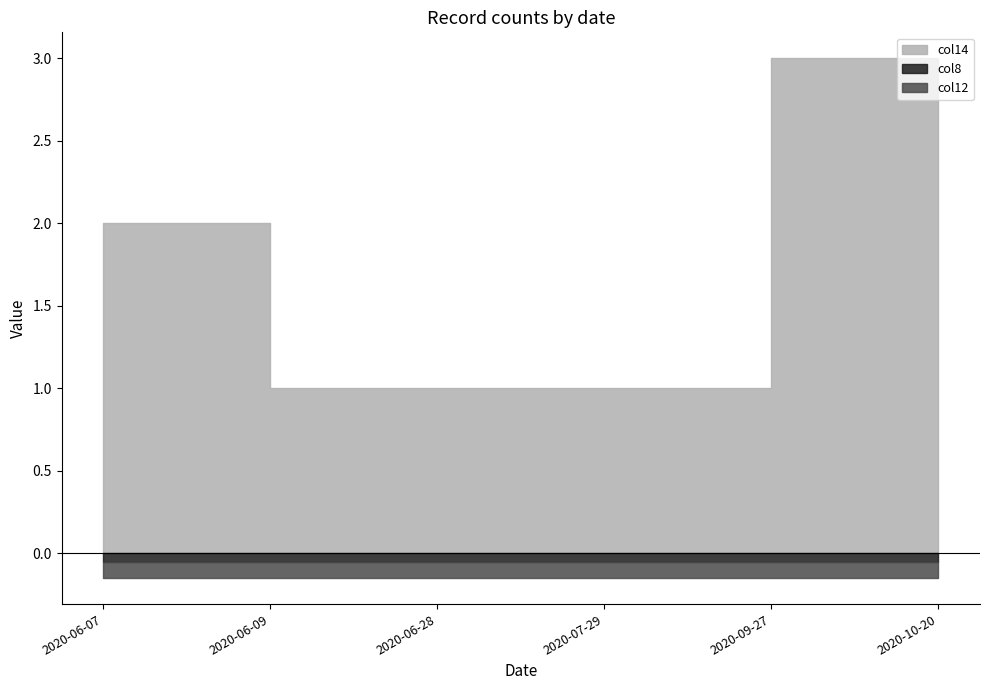

How many lines are shown in the chart?

3